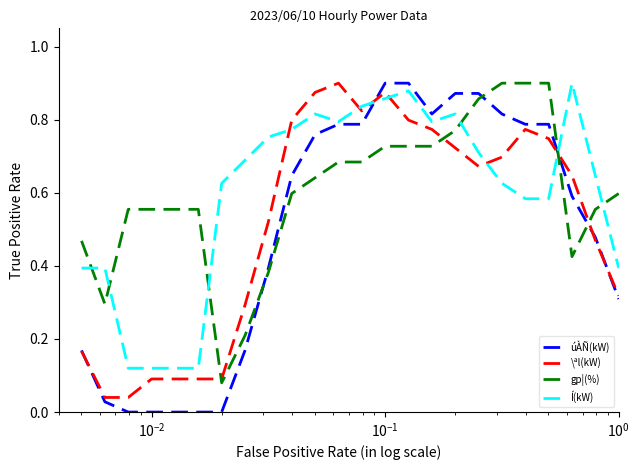

Which series has the widest spread of values?

úÀÑ(kW)